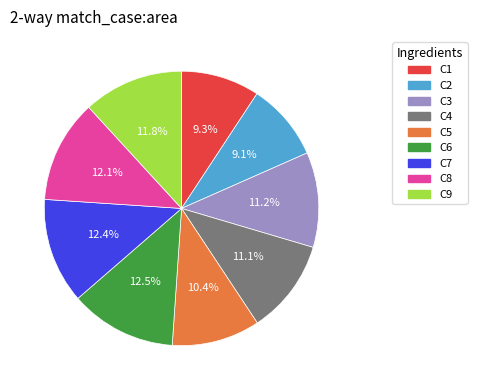

What is the ratio of the value at C7 to the value at C8?

1.0